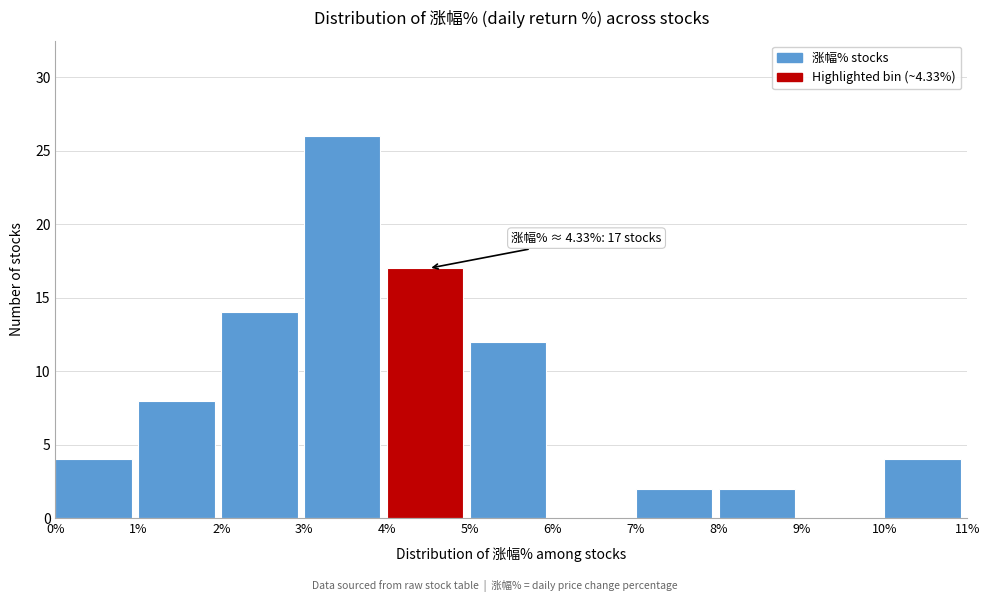

Over which range of the x-axis is the bar tallest?

3% to 4%